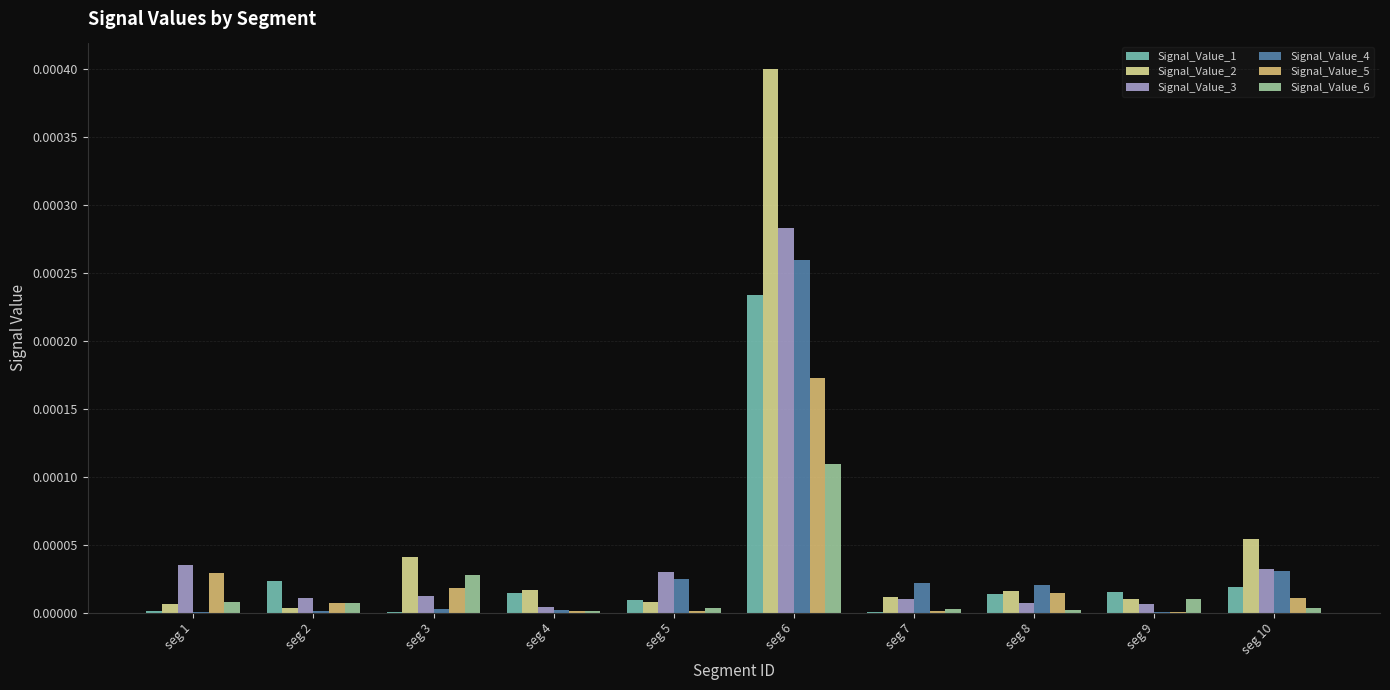

How many groups of bars are there?

10